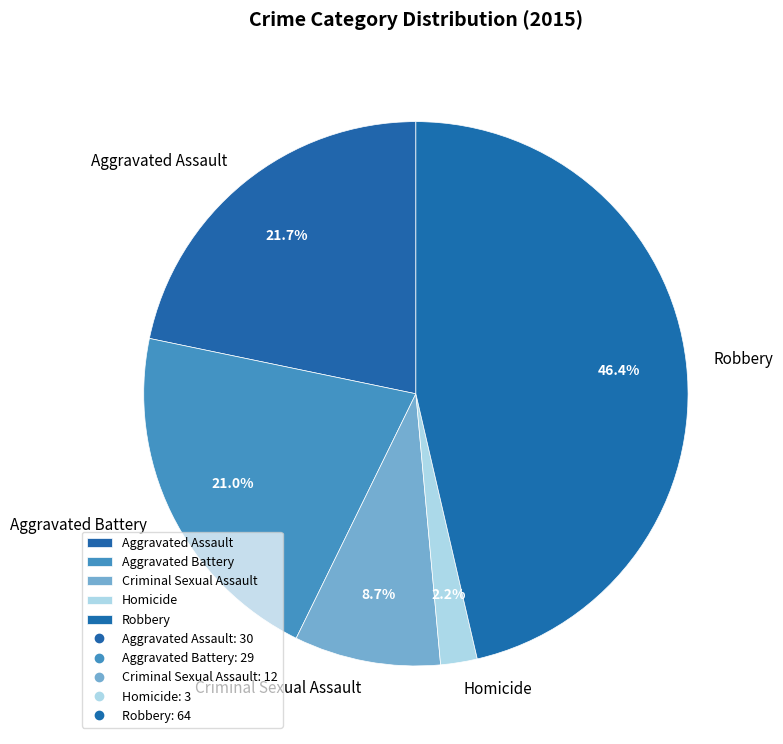

The Homicide slice represents 16% of the pie. True or false?

False